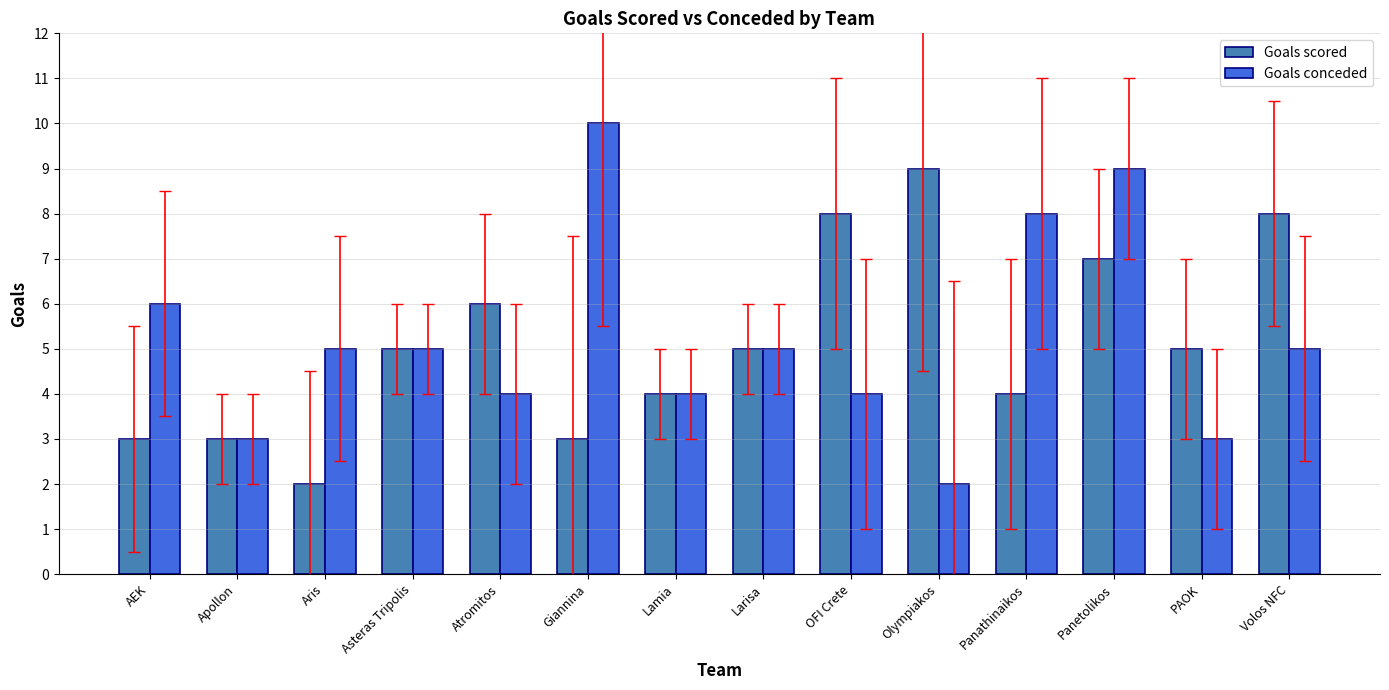

Read the Goals conceded value at Atromitos.

4